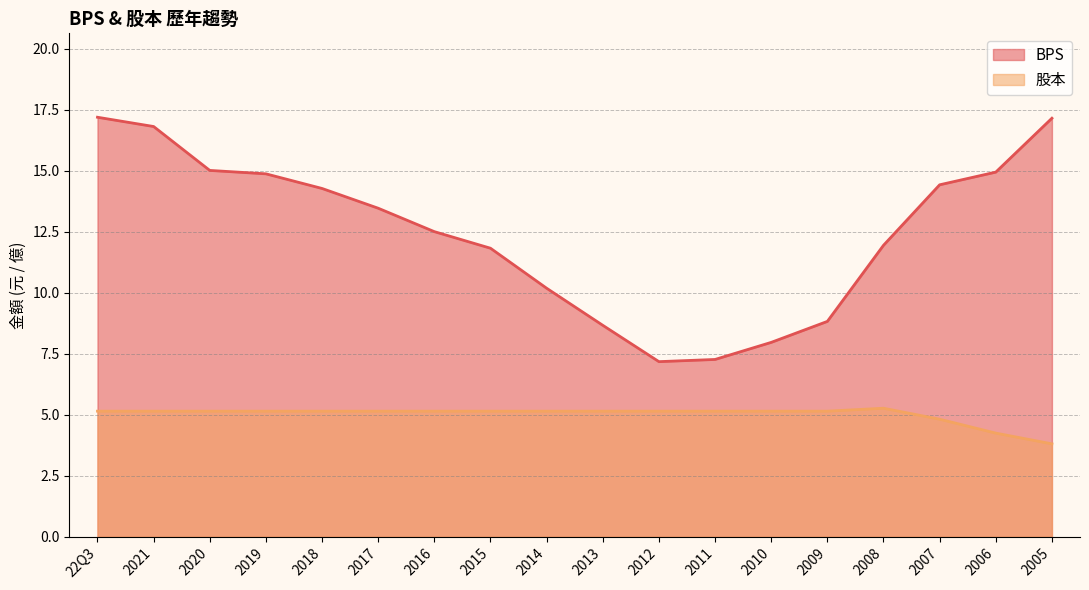

Reading left to right, list all the values displayed in this chart.

BPS: 22Q3=17.2	2021=16.8	2020=15.0	2019=14.9	2018=14.3	2017=13.5	2016=12.5	2015=11.8	2014=10.2	2013=8.7	2012=7.2	2011=7.3	2010=8.0	2009=8.8	2008=11.9	2007=14.4	2006=14.9	2005=17.2
股本: 22Q3=5.2	2021=5.2	2020=5.2	2019=5.2	2018=5.2	2017=5.2	2016=5.2	2015=5.2	2014=5.2	2013=5.2	2012=5.2	2011=5.2	2010=5.2	2009=5.2	2008=5.3	2007=4.8	2006=4.2	2005=3.8